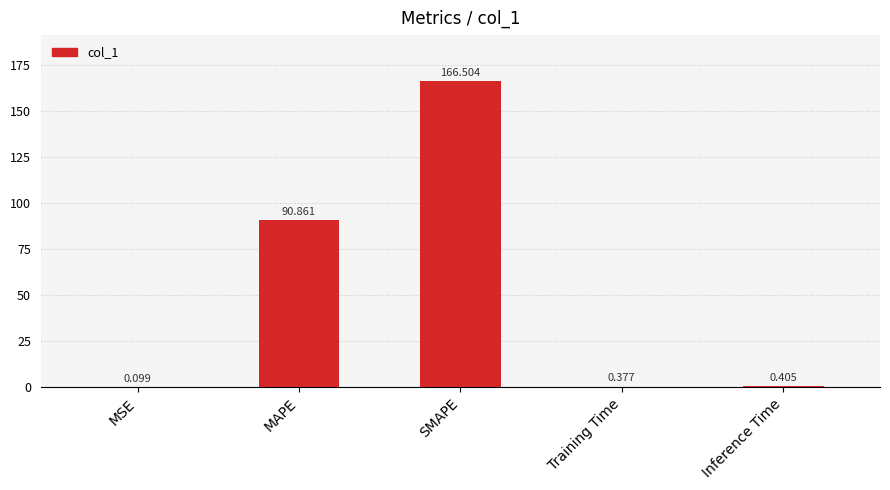

True or false: the data shows 120.9 at MAPE.

False